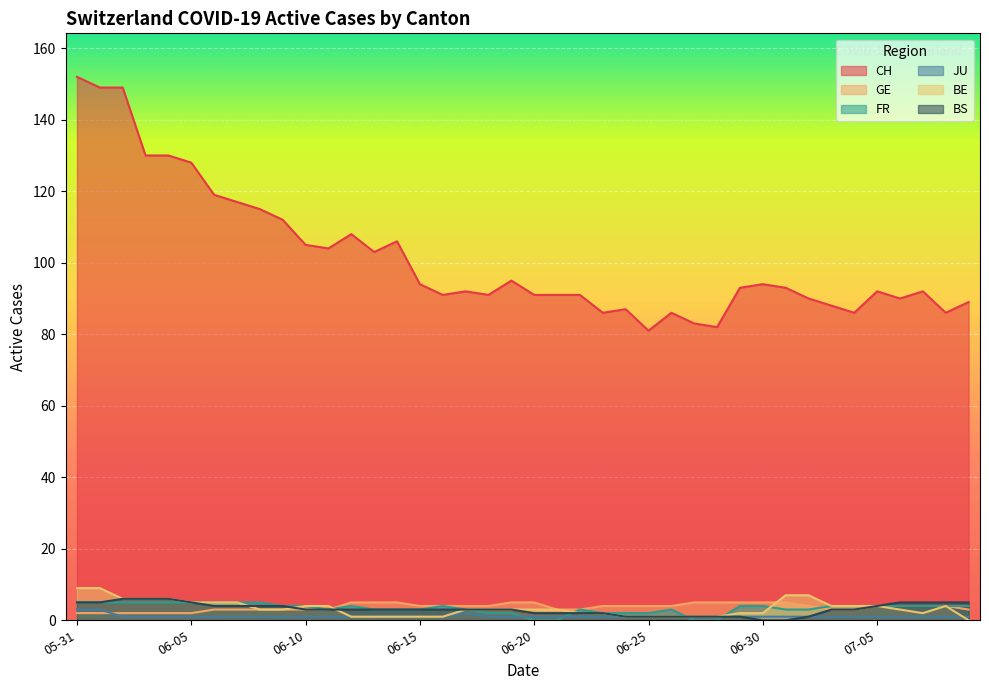

At how many categories does at least one series exceed 47?

40